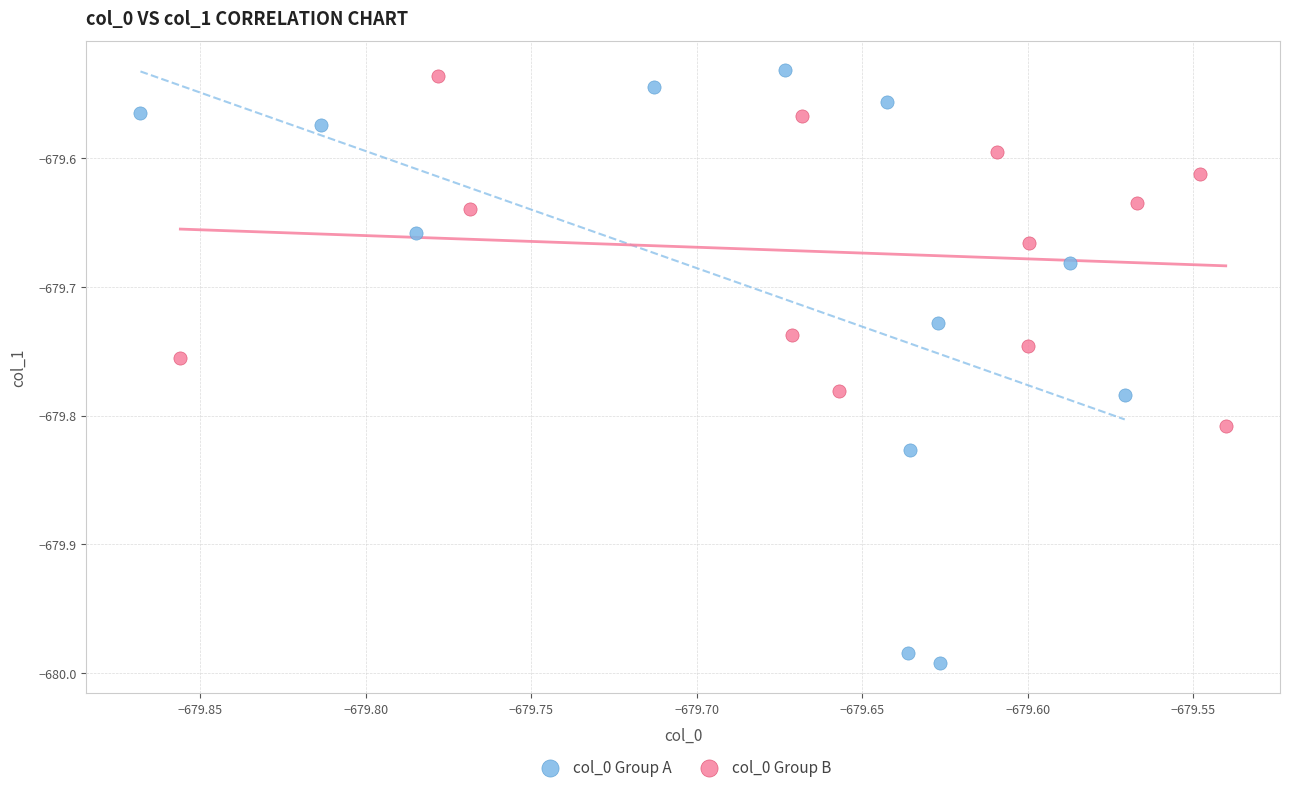

Which series has the widest spread of Y values?

col_0 Group A